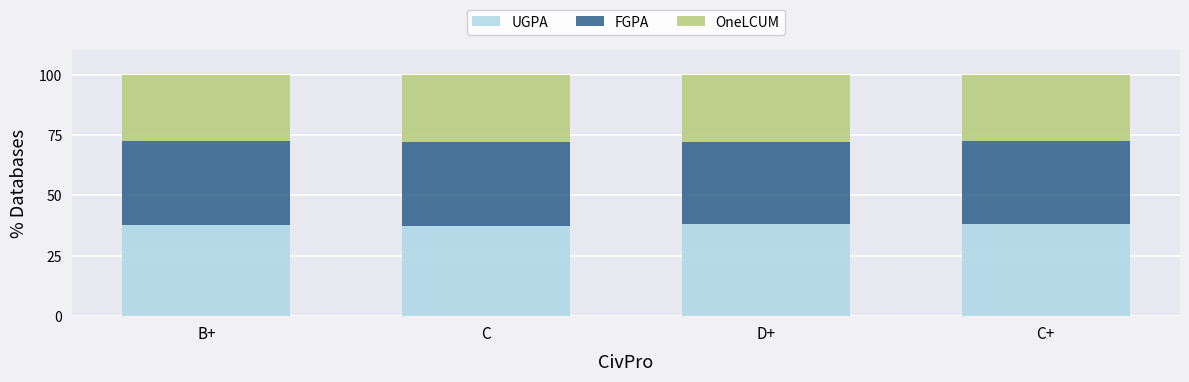

What is the total value across all series at C?

100.0